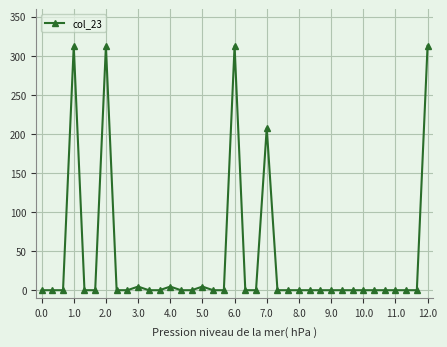

What is the greatest value displayed?

312.6